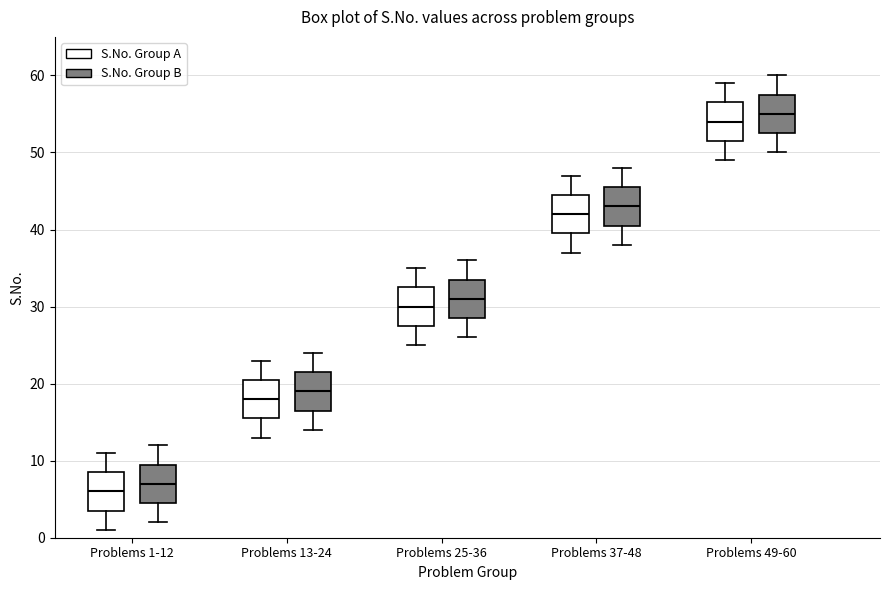

Where does the median line of the box for Problems 37-48 (S.No. Group A) sit on the y-axis? The values are not printed on the chart, so give them approximately, as read against the axis.

42